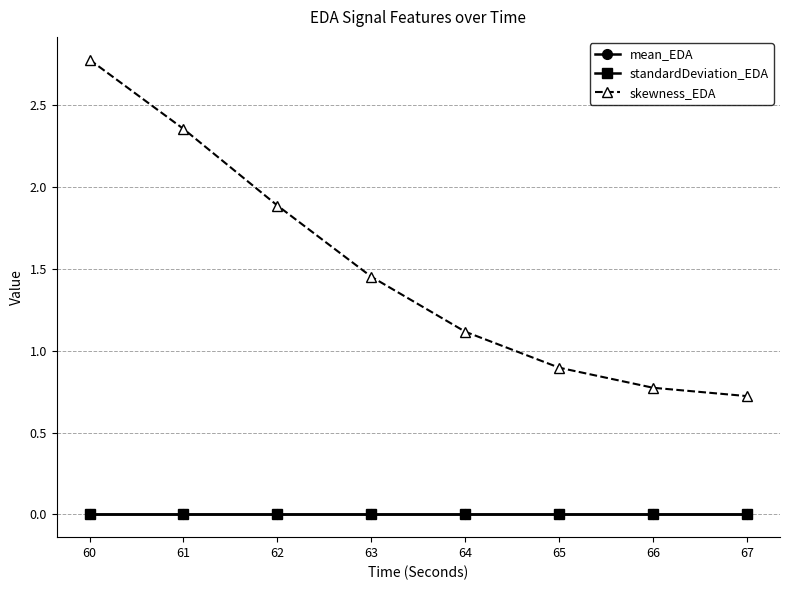

Which series has the largest total across all categories?

skewness_EDA